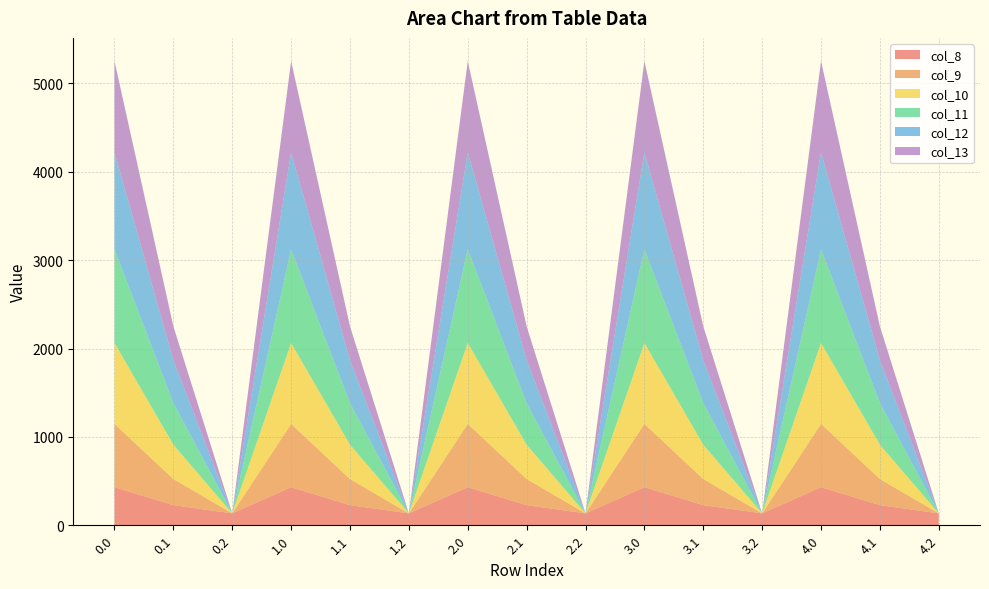

Where is the first local minimum for col_10?

0.2